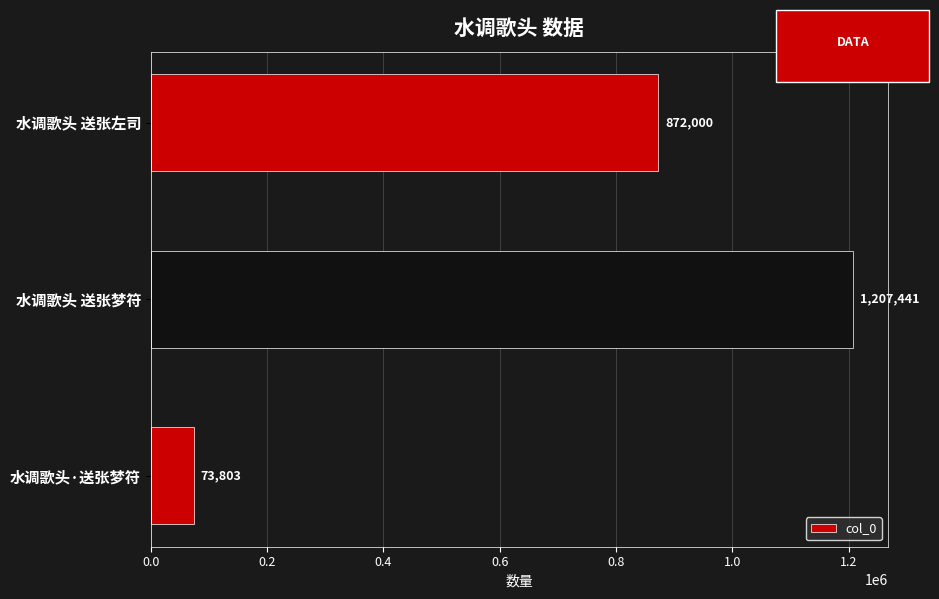

Are the bars horizontal?

Yes